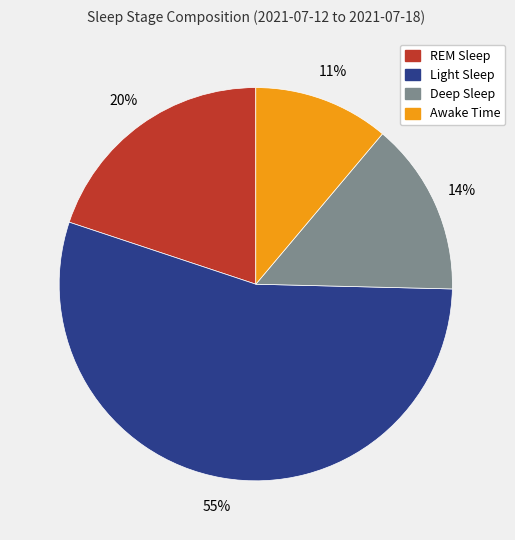

True or false: Awake Time accounts for 11% of the total.

True